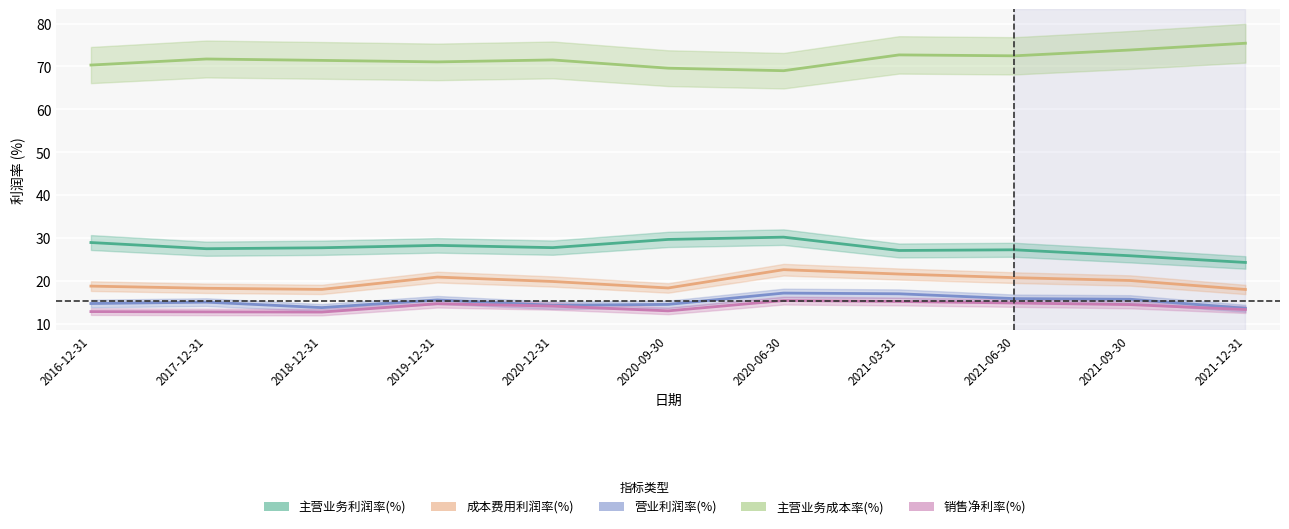

Rank the series by their maximum value, from lowest to highest.

销售净利率(%), 营业利润率(%), 成本费用利润率(%), 主营业务利润率(%), 主营业务成本率(%)